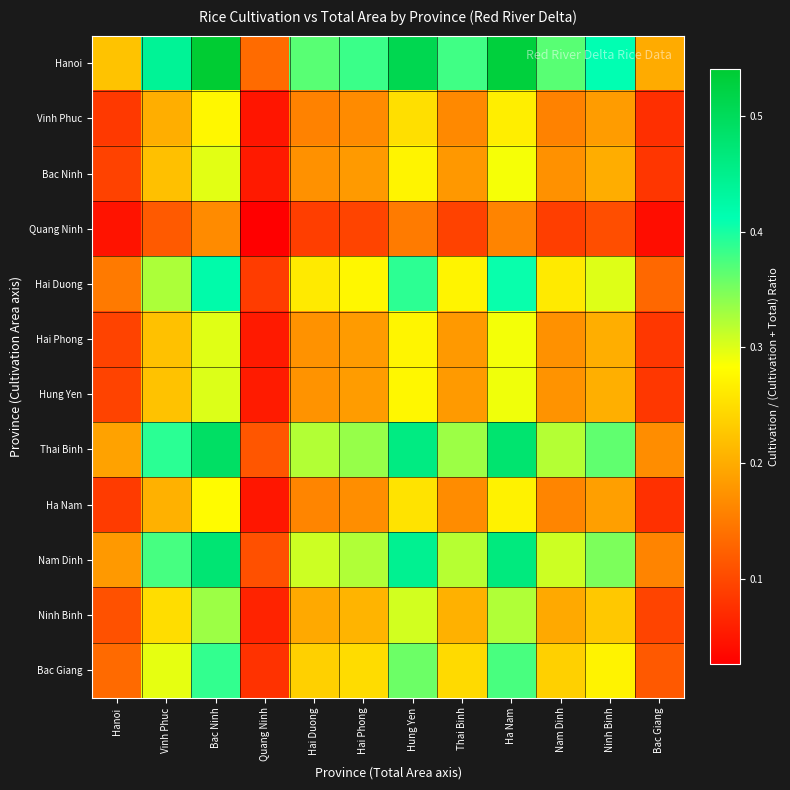

Reading left to right, list all the values displayed in this chart.

Hanoi: Hanoi=0.2	Vinh Phuc=0.4	Bac Ninh=0.5	Quang Ninh=0.1	Hai Duong=0.4	Hai Phong=0.4	Hung Yen=0.5	Thai Binh=0.4	Ha Nam=0.5	Nam Dinh=0.4	Ninh Binh=0.4	Bac Giang=0.2
Vinh Phuc: Hanoi=0.1	Vinh Phuc=0.2	Bac Ninh=0.3	Quang Ninh=0.0	Hai Duong=0.2	Hai Phong=0.2	Hung Yen=0.3	Thai Binh=0.2	Ha Nam=0.3	Nam Dinh=0.2	Ninh Binh=0.2	Bac Giang=0.1
Bac Ninh: Hanoi=0.1	Vinh Phuc=0.2	Bac Ninh=0.3	Quang Ninh=0.1	Hai Duong=0.2	Hai Phong=0.2	Hung Yen=0.3	Thai Binh=0.2	Ha Nam=0.3	Nam Dinh=0.2	Ninh Binh=0.2	Bac Giang=0.1
Quang Ninh: Hanoi=0.0	Vinh Phuc=0.1	Bac Ninh=0.2	Quang Ninh=0.0	Hai Duong=0.1	Hai Phong=0.1	Hung Yen=0.2	Thai Binh=0.1	Ha Nam=0.2	Nam Dinh=0.1	Ninh Binh=0.1	Bac Giang=0.0
Hai Duong: Hanoi=0.2	Vinh Phuc=0.3	Bac Ninh=0.4	Quang Ninh=0.1	Hai Duong=0.3	Hai Phong=0.3	Hung Yen=0.4	Thai Binh=0.3	Ha Nam=0.4	Nam Dinh=0.3	Ninh Binh=0.3	Bac Giang=0.1
Hai Phong: Hanoi=0.1	Vinh Phuc=0.2	Bac Ninh=0.3	Quang Ninh=0.1	Hai Duong=0.2	Hai Phong=0.2	Hung Yen=0.3	Thai Binh=0.2	Ha Nam=0.3	Nam Dinh=0.2	Ninh Binh=0.2	Bac Giang=0.1
Hung Yen: Hanoi=0.1	Vinh Phuc=0.2	Bac Ninh=0.3	Quang Ninh=0.1	Hai Duong=0.2	Hai Phong=0.2	Hung Yen=0.3	Thai Binh=0.2	Ha Nam=0.3	Nam Dinh=0.2	Ninh Binh=0.2	Bac Giang=0.1
Thai Binh: Hanoi=0.2	Vinh Phuc=0.4	Bac Ninh=0.5	Quang Ninh=0.1	Hai Duong=0.3	Hai Phong=0.3	Hung Yen=0.5	Thai Binh=0.3	Ha Nam=0.5	Nam Dinh=0.3	Ninh Binh=0.4	Bac Giang=0.2
Ha Nam: Hanoi=0.1	Vinh Phuc=0.2	Bac Ninh=0.3	Quang Ninh=0.0	Hai Duong=0.2	Hai Phong=0.2	Hung Yen=0.3	Thai Binh=0.2	Ha Nam=0.3	Nam Dinh=0.2	Ninh Binh=0.2	Bac Giang=0.1
Nam Dinh: Hanoi=0.2	Vinh Phuc=0.4	Bac Ninh=0.5	Quang Ninh=0.1	Hai Duong=0.3	Hai Phong=0.3	Hung Yen=0.4	Thai Binh=0.3	Ha Nam=0.5	Nam Dinh=0.3	Ninh Binh=0.3	Bac Giang=0.2
Ninh Binh: Hanoi=0.1	Vinh Phuc=0.2	Bac Ninh=0.3	Quang Ninh=0.1	Hai Duong=0.2	Hai Phong=0.2	Hung Yen=0.3	Thai Binh=0.2	Ha Nam=0.3	Nam Dinh=0.2	Ninh Binh=0.2	Bac Giang=0.1
Bac Giang: Hanoi=0.1	Vinh Phuc=0.3	Bac Ninh=0.4	Quang Ninh=0.1	Hai Duong=0.2	Hai Phong=0.2	Hung Yen=0.4	Thai Binh=0.2	Ha Nam=0.4	Nam Dinh=0.2	Ninh Binh=0.3	Bac Giang=0.1